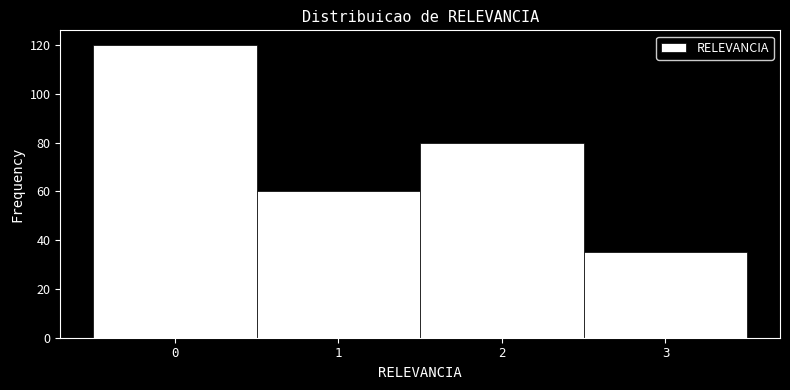

What is the height of the bar covering -0.5 to 0.5 on the x-axis? The values are not printed on the chart, so give them approximately, as read against the axis.

120